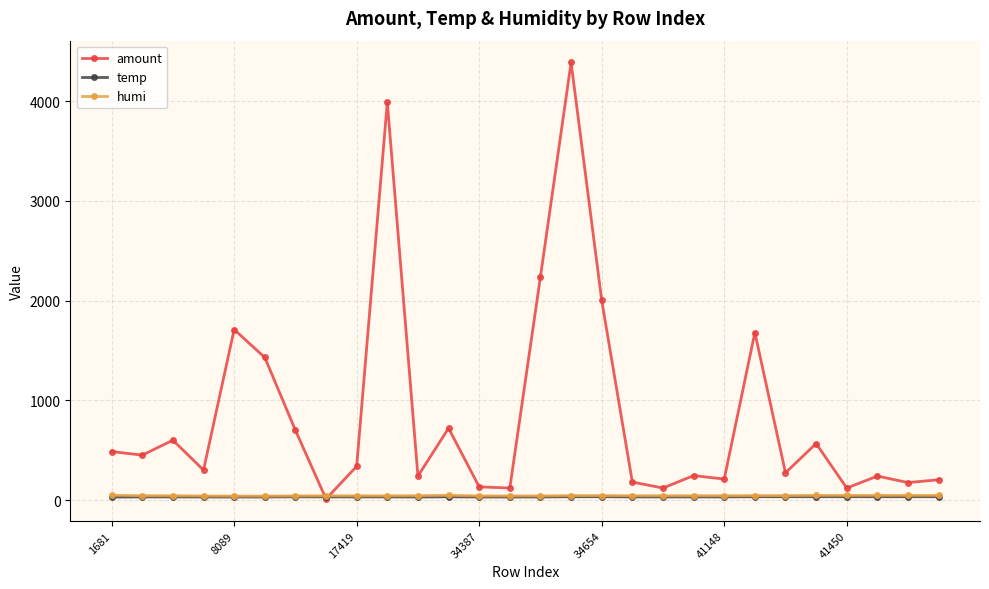

What is the value of the amount point at the 12th from the left?

720.0